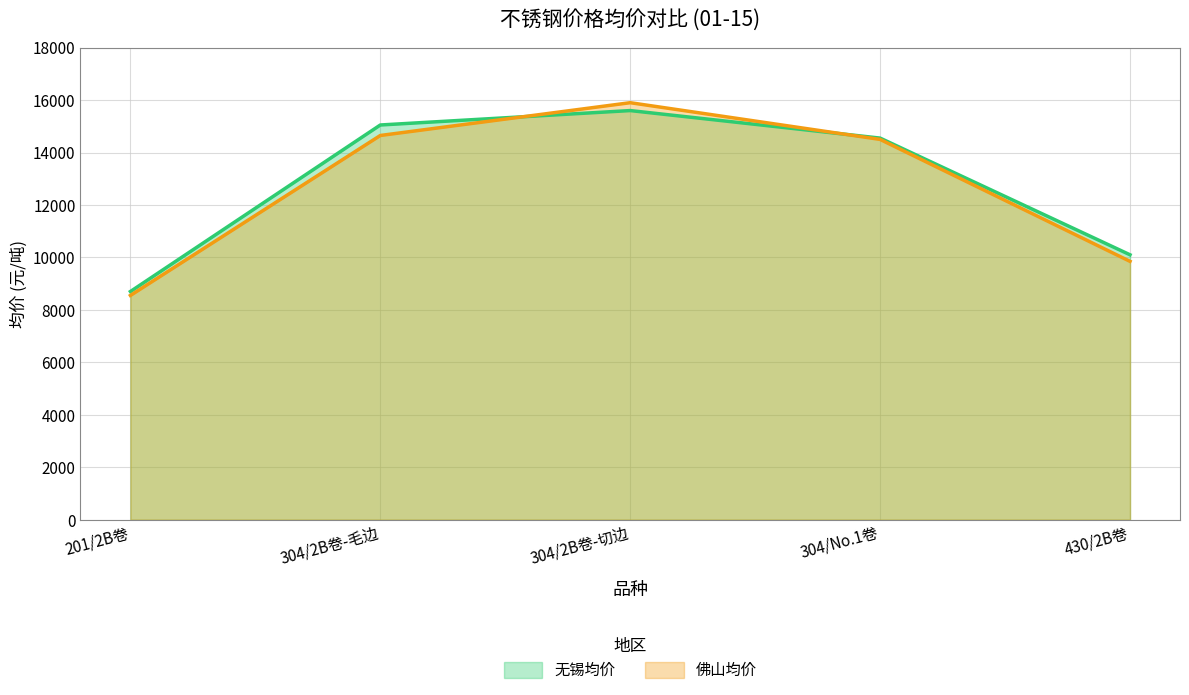

What is the average value of the 无锡均价 series?

12800